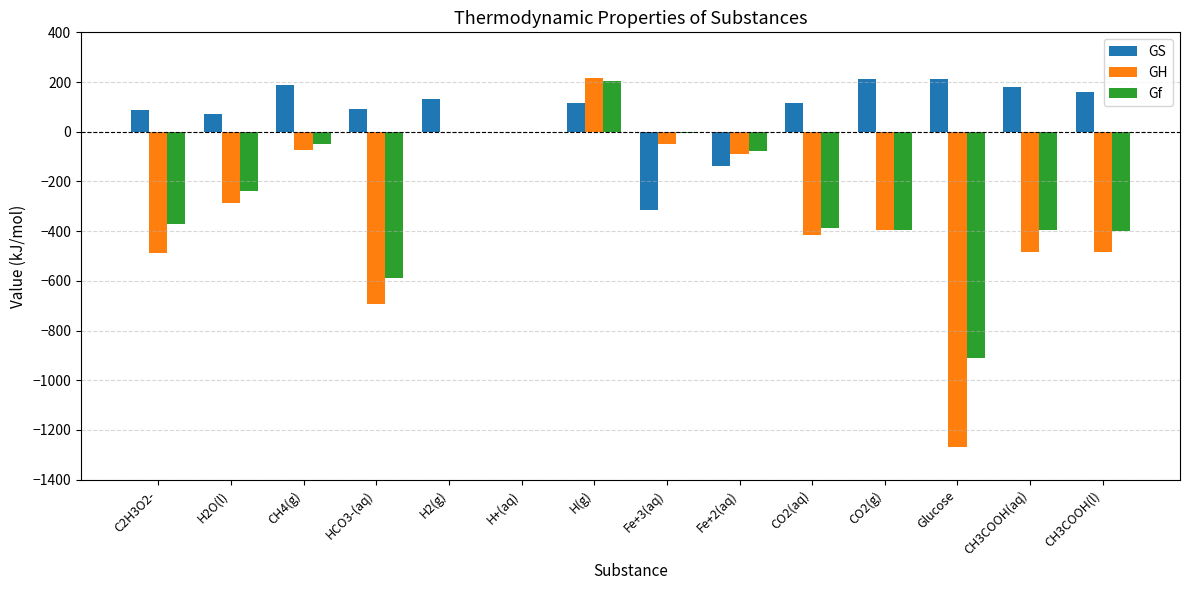

Is the value of GS at HCO3-(aq) greater than the value of Gf at H2O(l)?

Yes